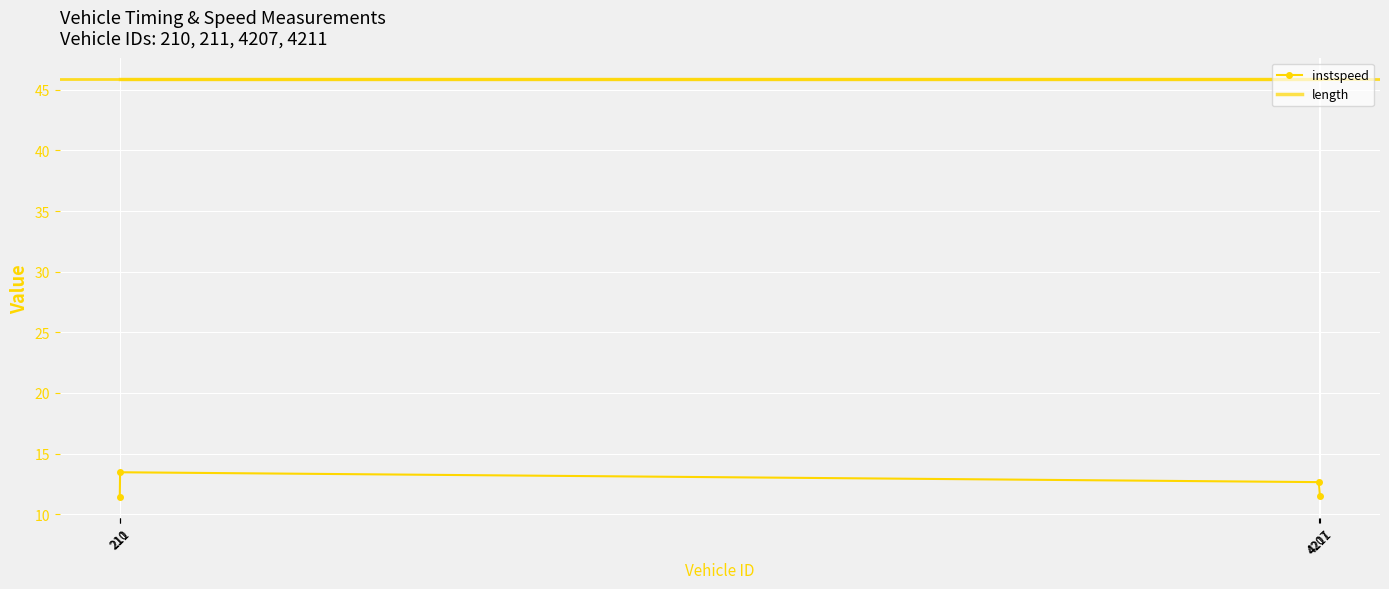

At which category is the sum across all series the highest?

211